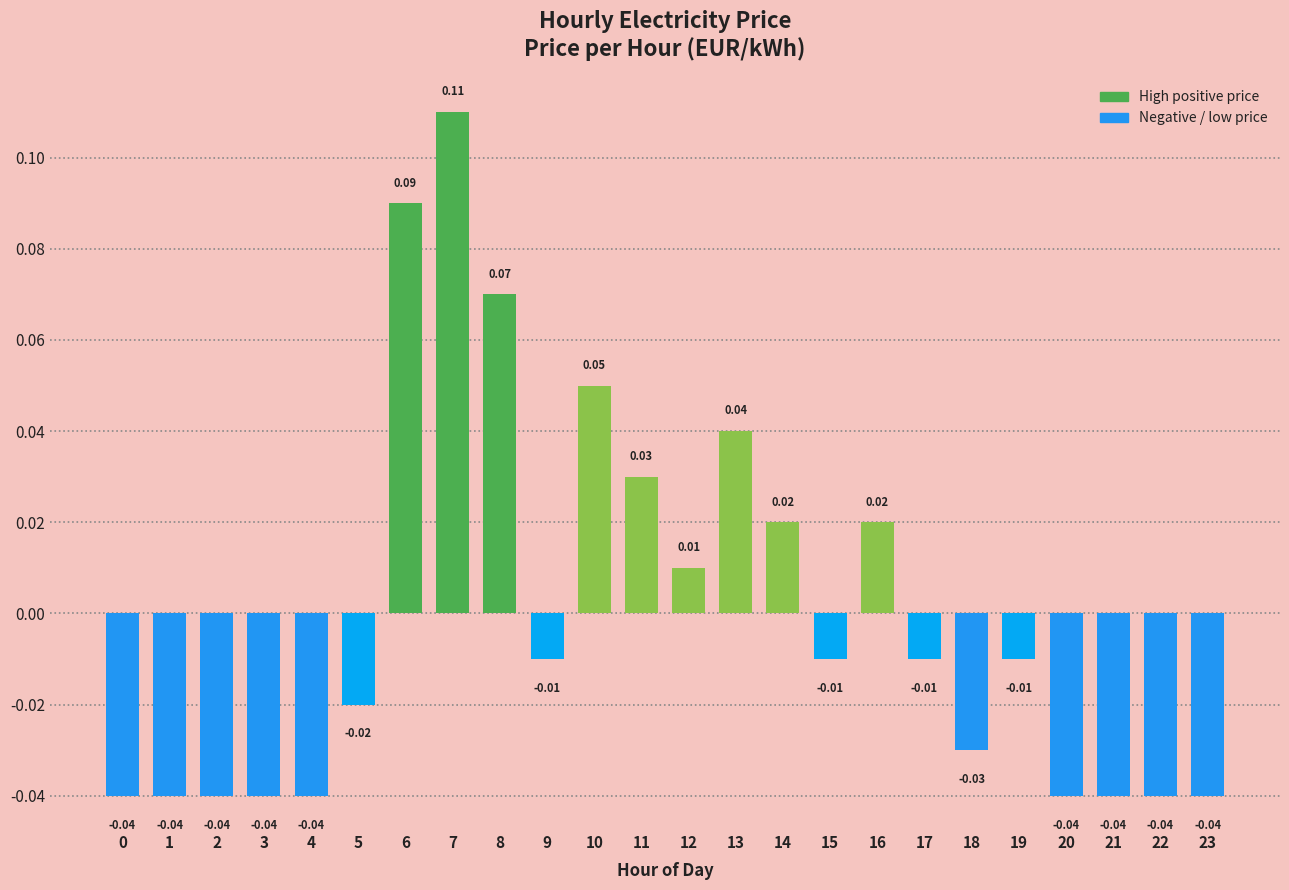

Which has a higher value, 13 or 2?

13